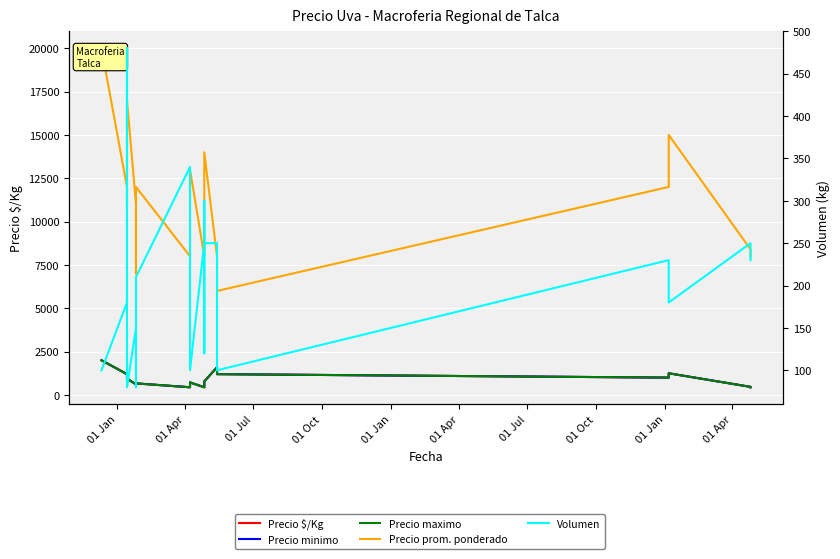

True or false: Precio maximo and Volumen intersect in this chart.

False